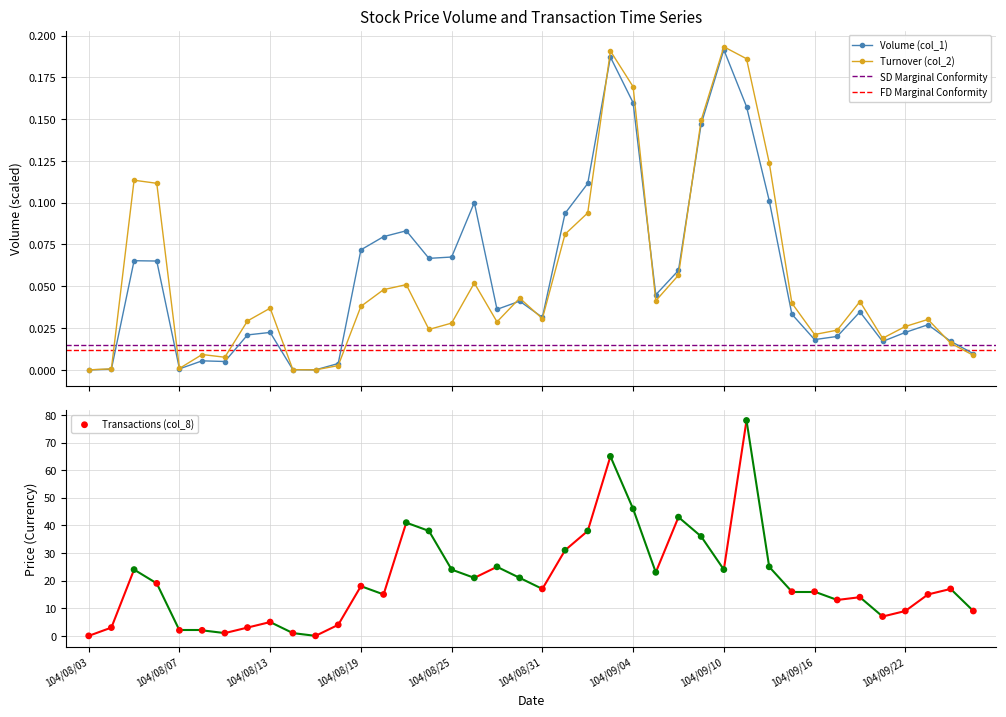

Which series has the largest total across all categories?

col_8